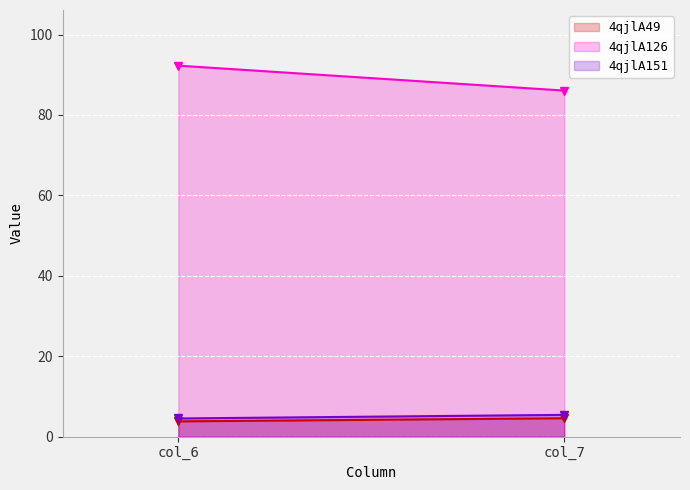

What is the value of the 4qjlA151 point at the 2nd from the left?

5.4